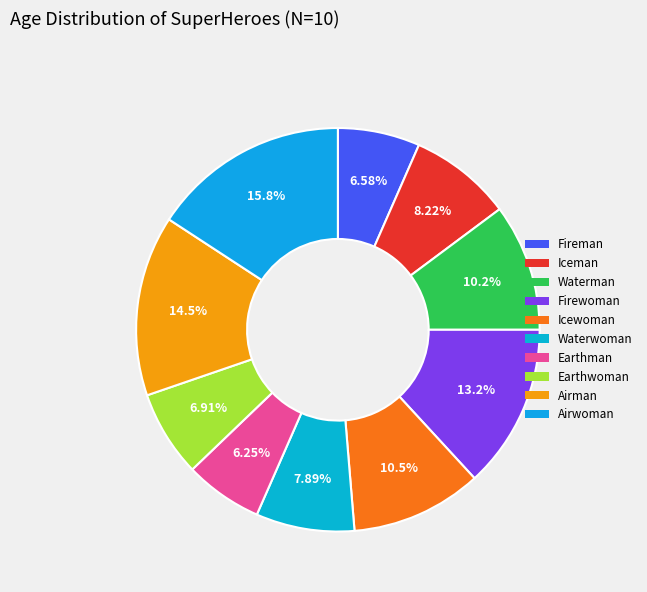

To the nearest percent, what is the difference between the Airwoman and Airman slice percentages?

1%